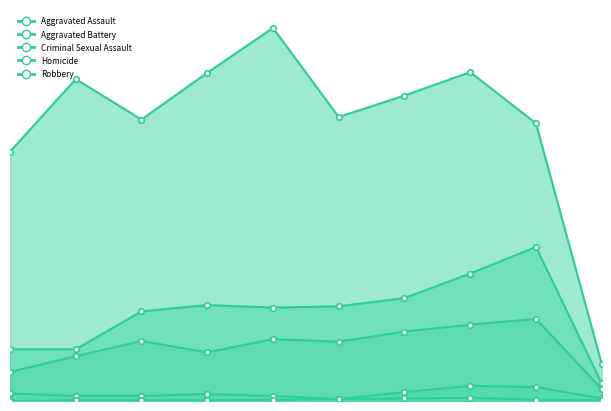

What are all the series names shown in the legend?

Aggravated Assault, Aggravated Battery, Criminal Sexual Assault, Homicide, Robbery